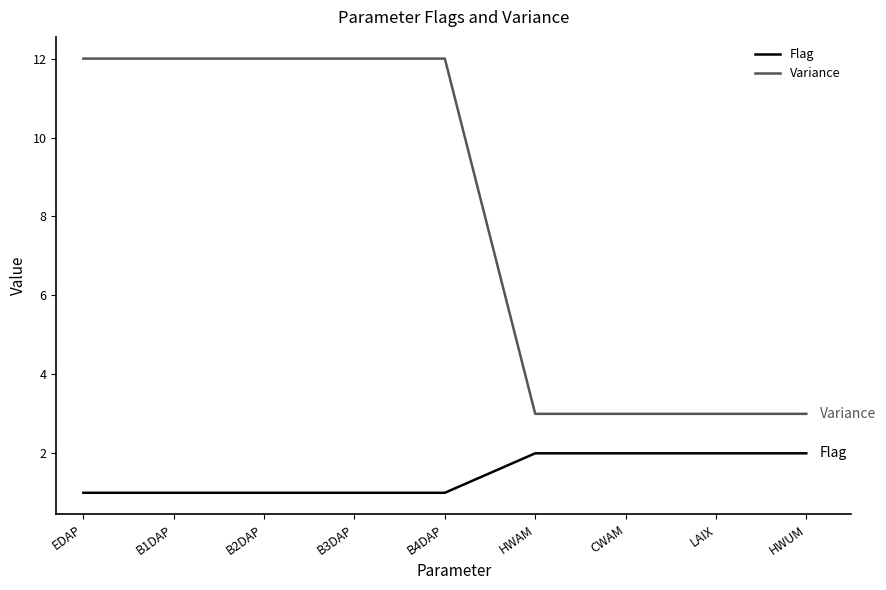

What position from the right is HWAM?

4